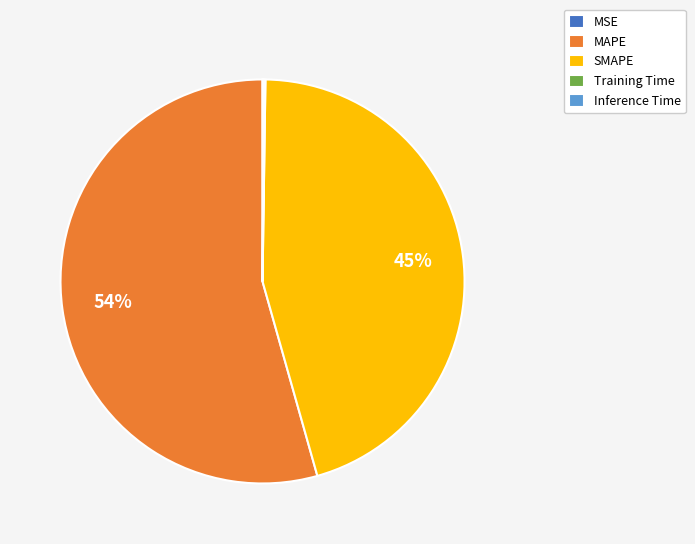

Between SMAPE and MAPE, which is larger?

MAPE